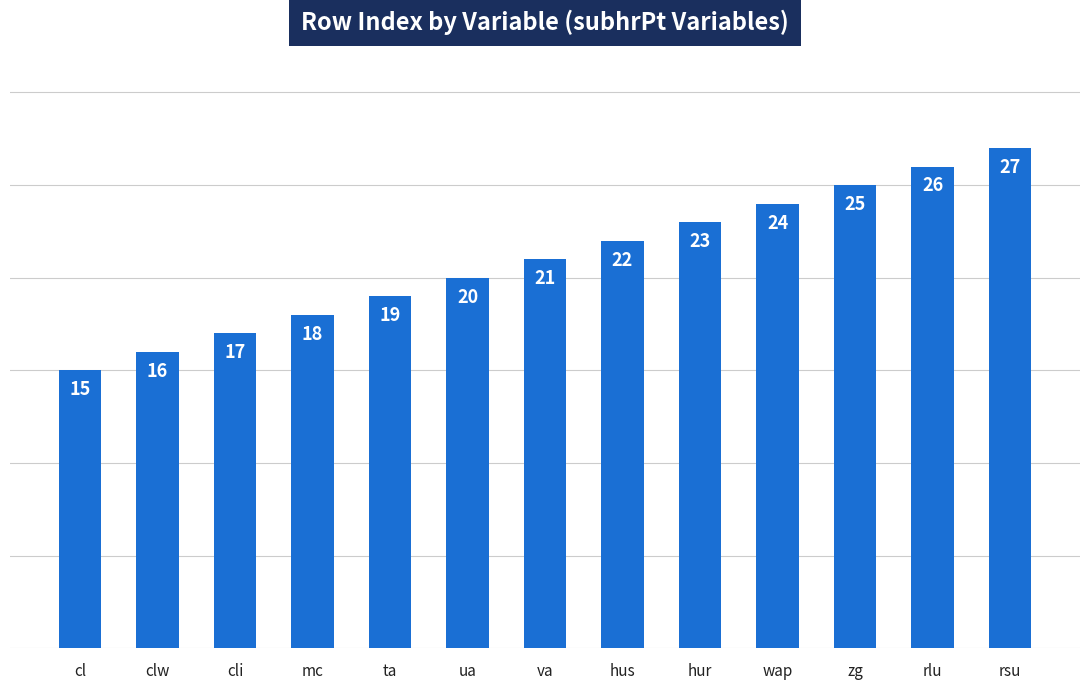

List the labels in order of value, largest first.

rsu, rlu, zg, wap, hur, hus, va, ua, ta, mc, cli, clw, cl